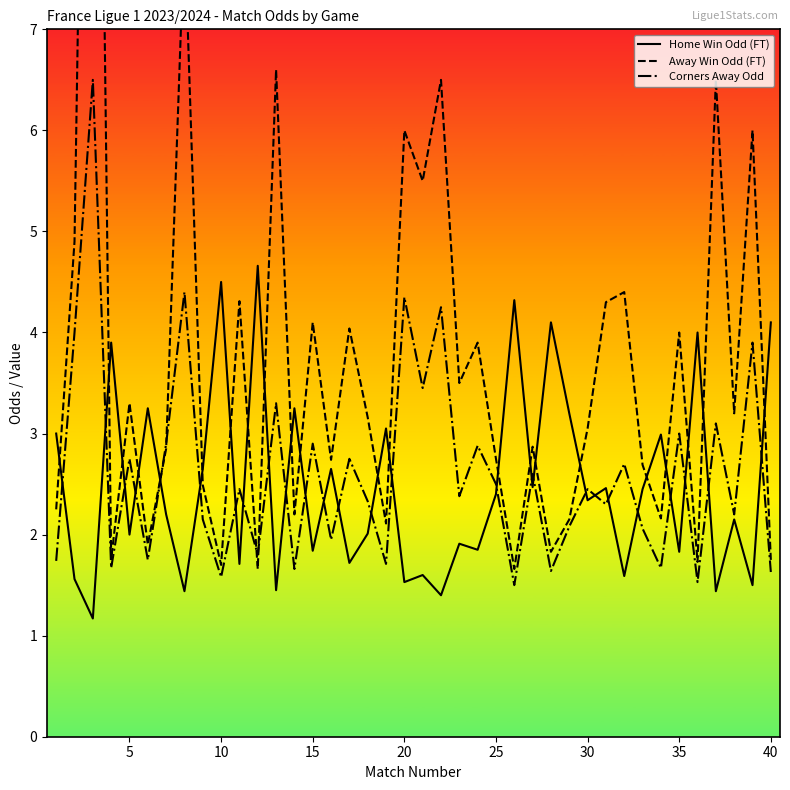

Is it true that Corners Away Odd equals 4.5 at 5?

False